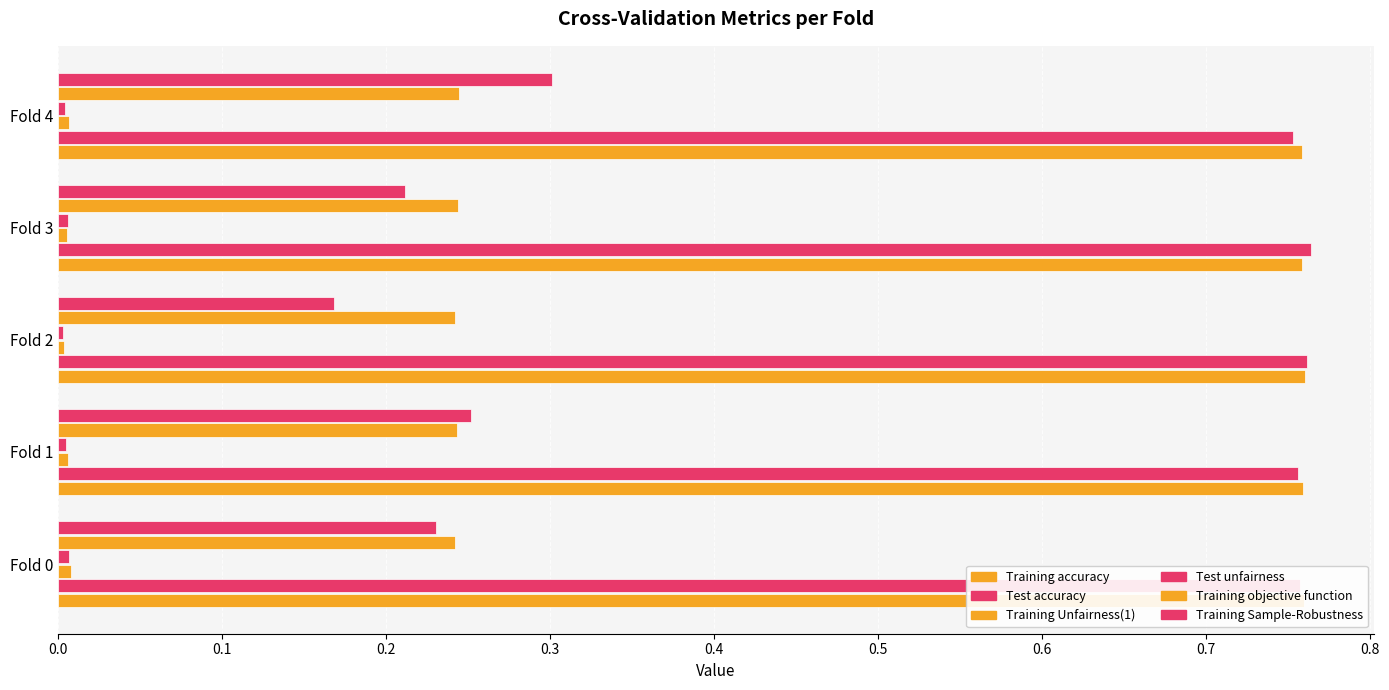

Which series has the largest total across all categories?

Training accuracy